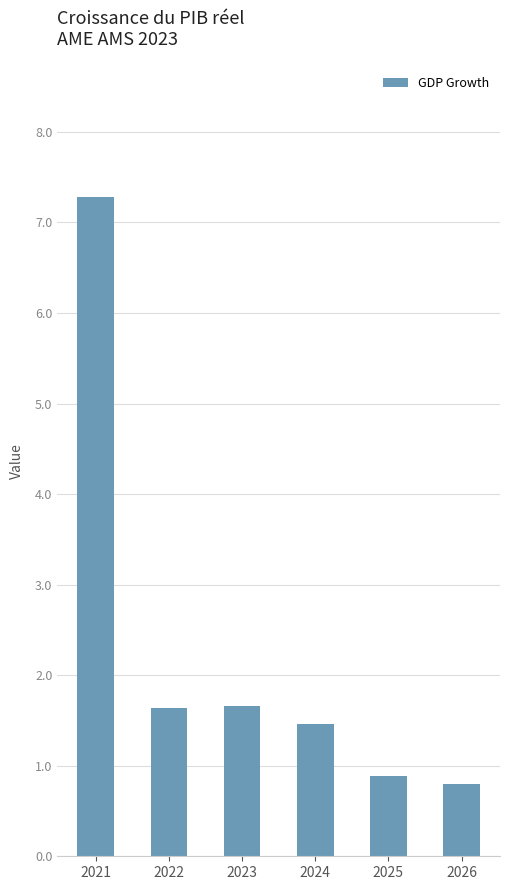

Is it true that the value at 2026 is 0.8?

True